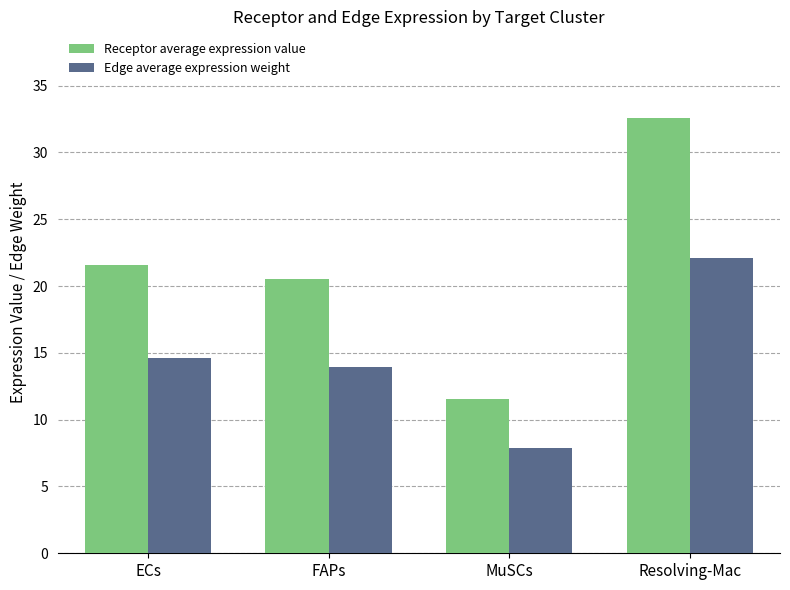

What is the average value of the Receptor average expression value series?

21.6